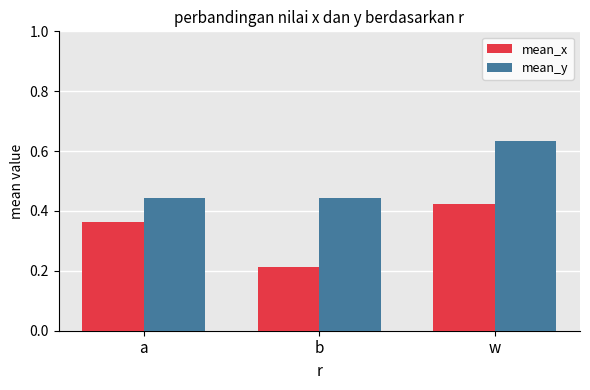

What is the label of the 3rd bar from the right?

a